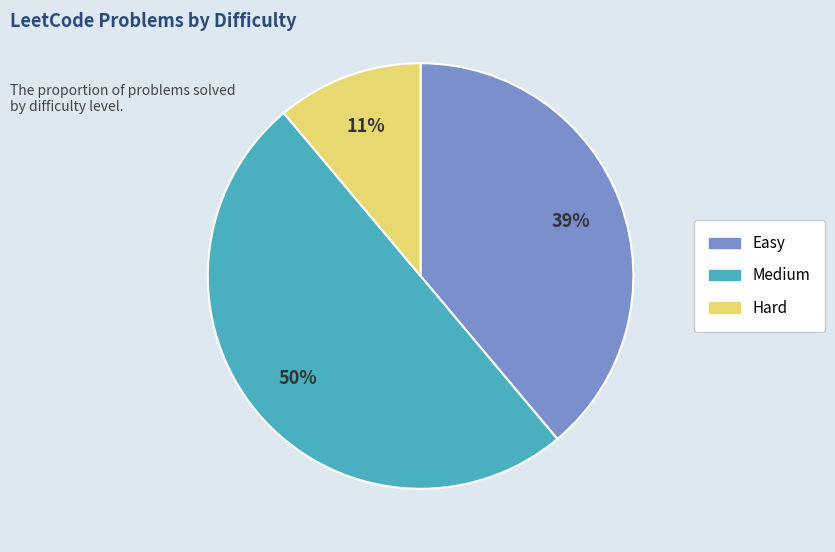

To the nearest percent, what is the combined percentage of Hard and Easy?

50%